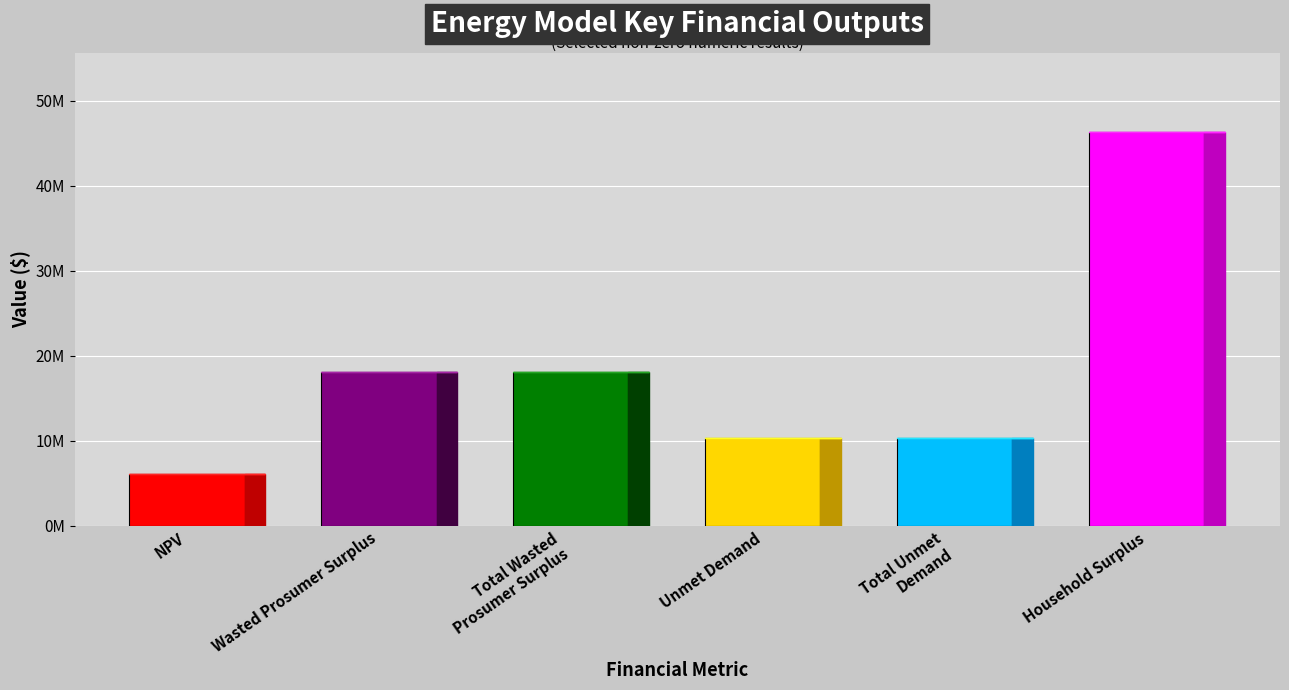

True or false: the data shows 10285071.6 at Unmet Demand.

True